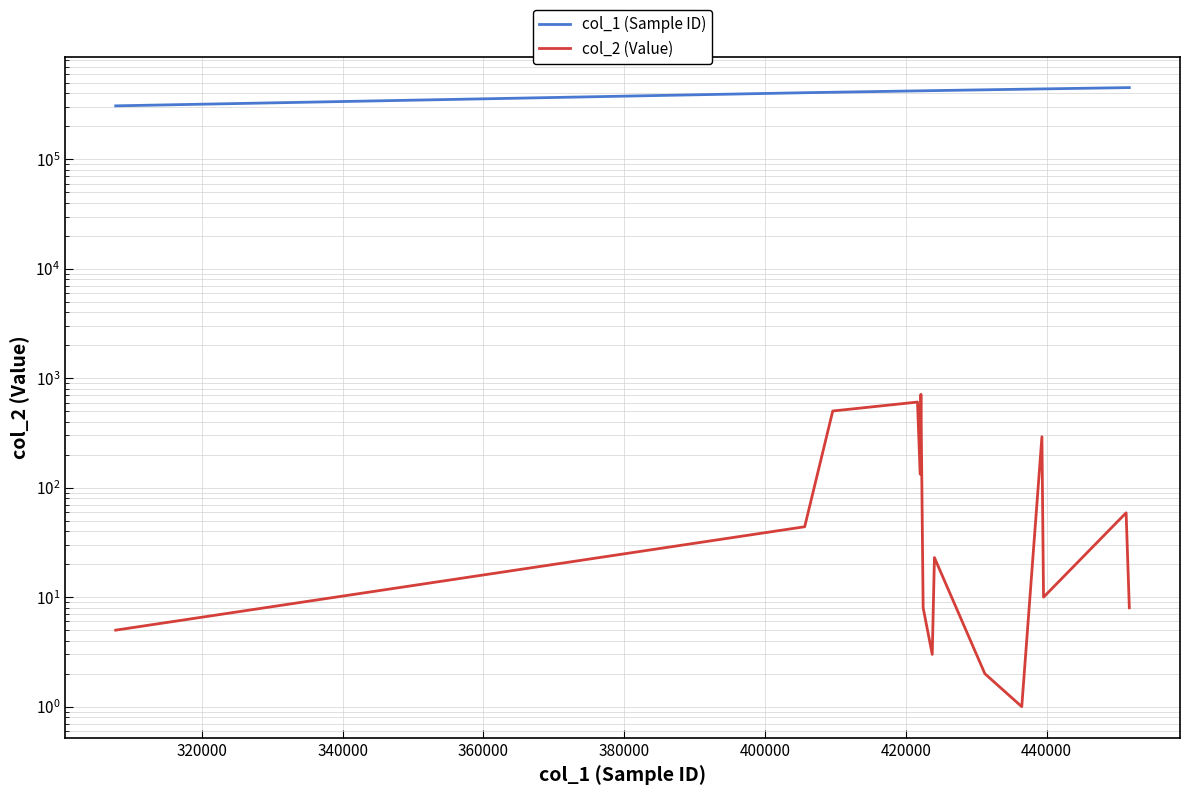

Between 340000 and 380000, which is larger?

380000